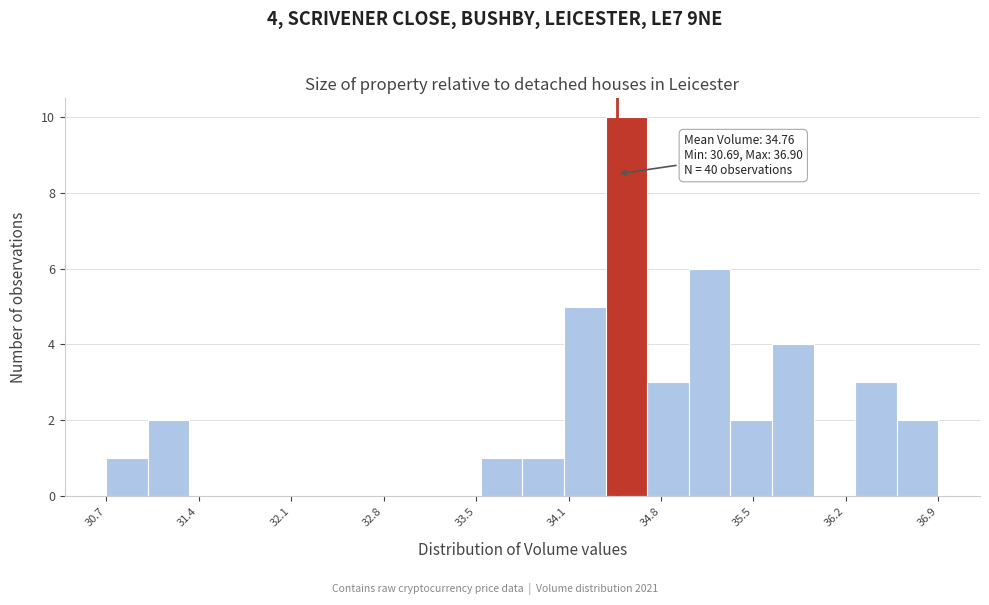

Around what value on the x-axis is the tallest bar? Give the approximate position of its centre, as read against the axis.

34.6